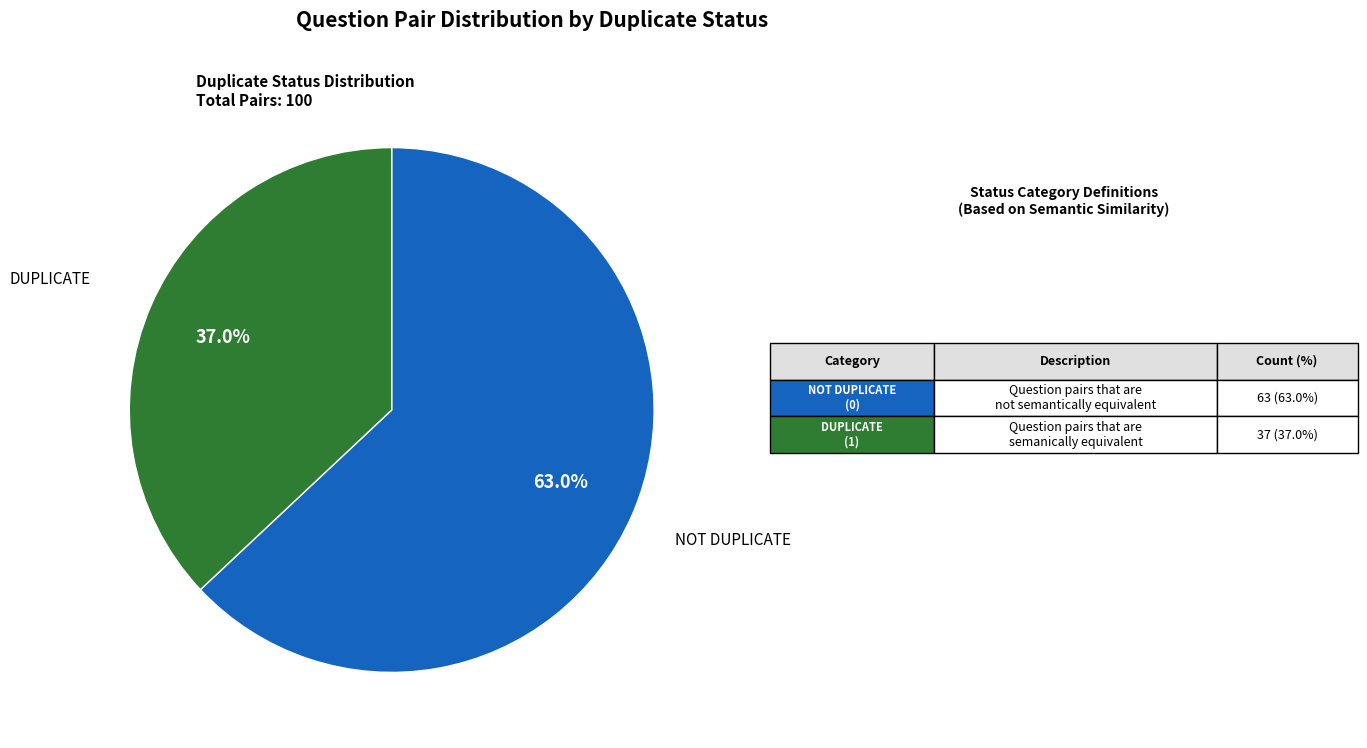

Is there any slice that represents more than half of the pie?

Yes